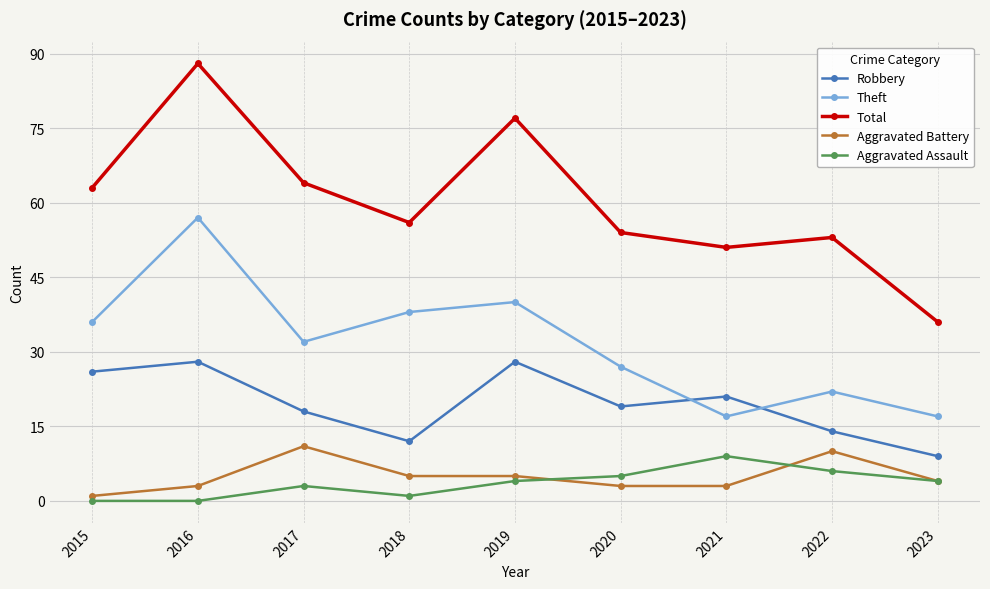

Which series has the widest spread of values?

Total